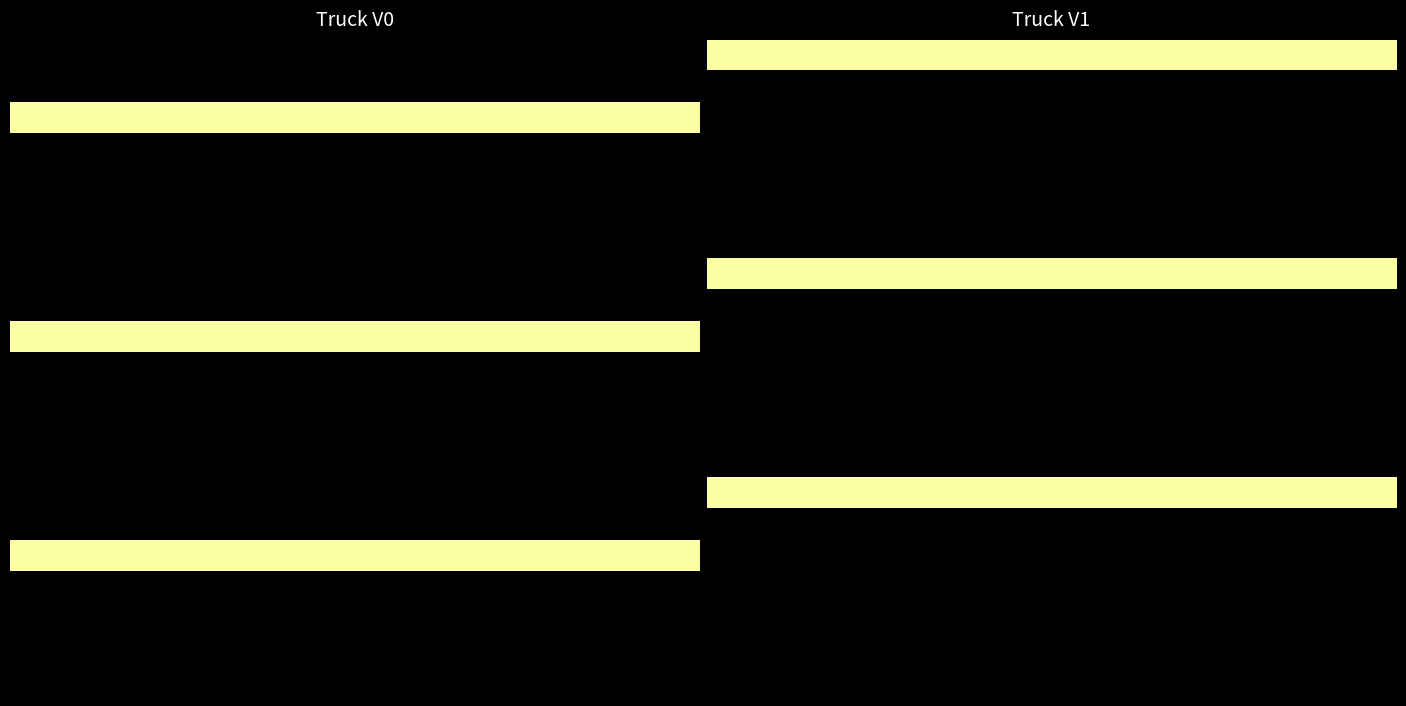

What is the total value across all series at 6?

3.0